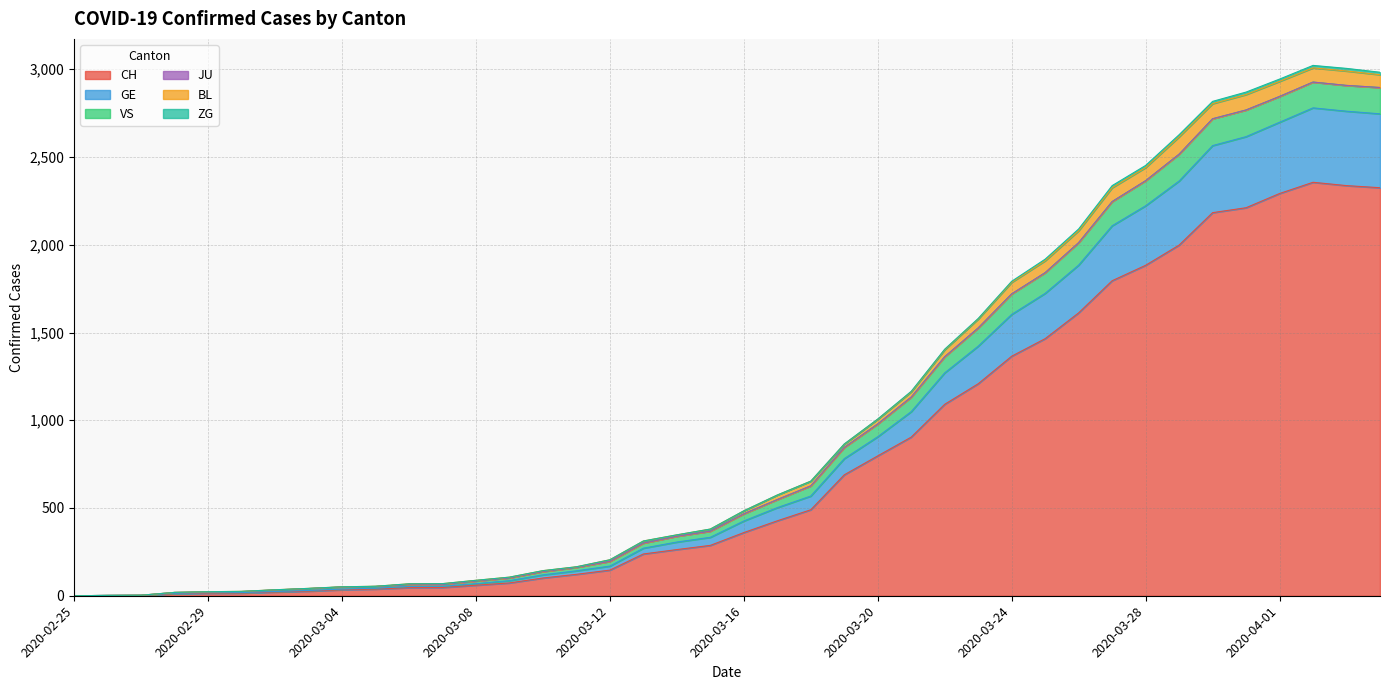

At which category is the sum across all series the highest?

2020-04-02